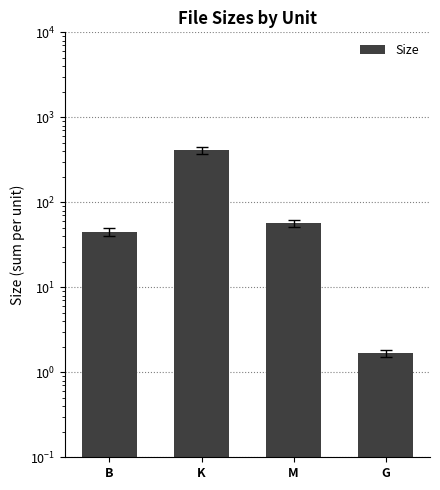

Are the bars horizontal?

No